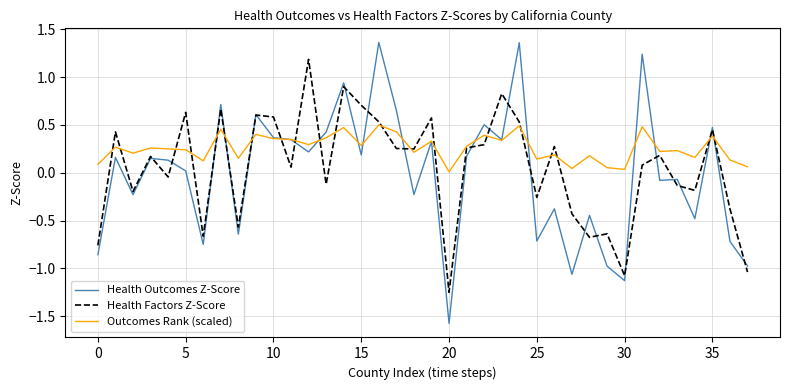

How many distinct data groups are displayed?

3